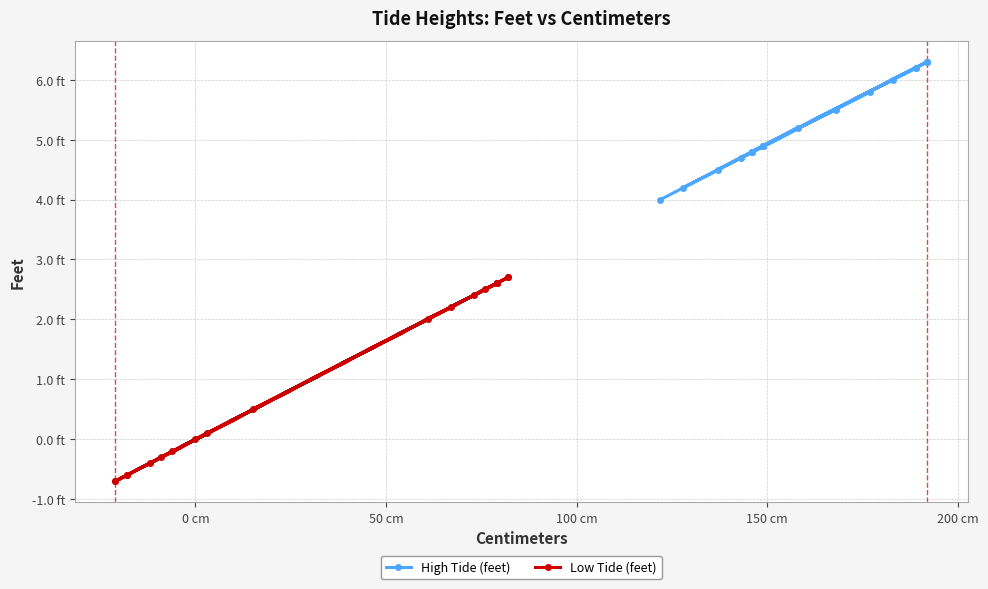

True or false: Low Tide (feet) has a value of 0.1 at 17.

False